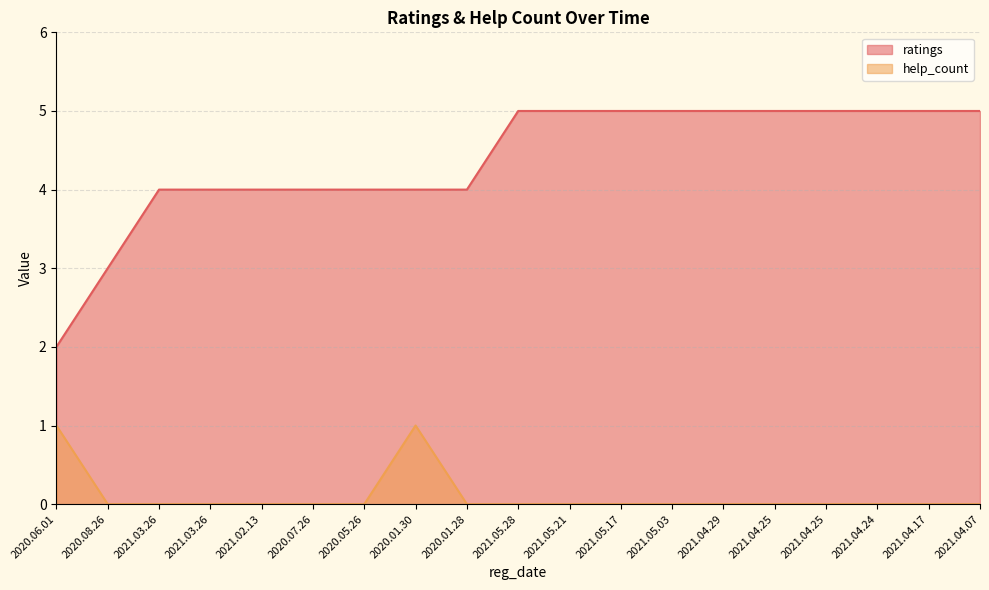

Reading left to right, list all the values displayed in this chart.

ratings: 2	3	4	4	4	4	4	4	4	5	5	5	5	5	5	5	5	5	5
help_count: 1	0	0	0	0	0	0	1	0	0	0	0	0	0	0	0	0	0	0